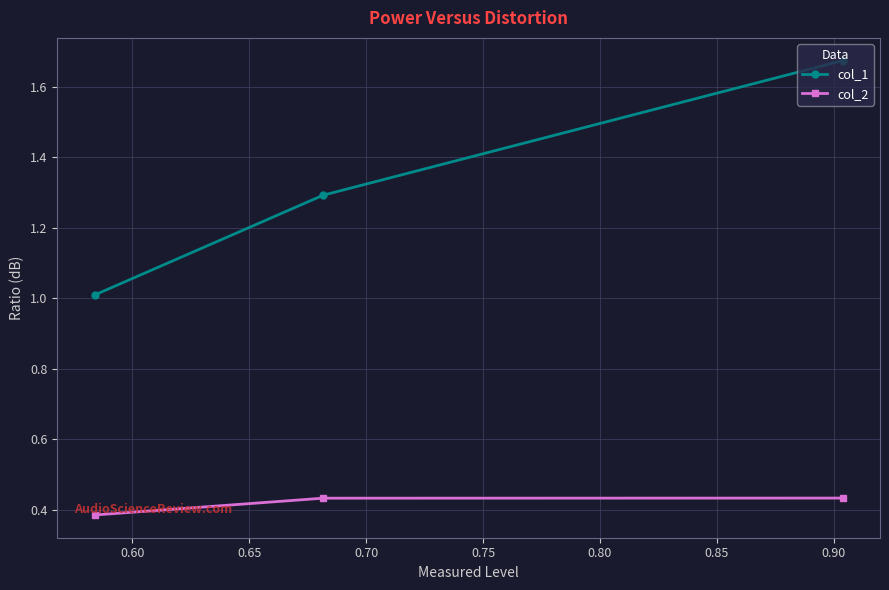

Which series has the largest total across all categories?

col_1